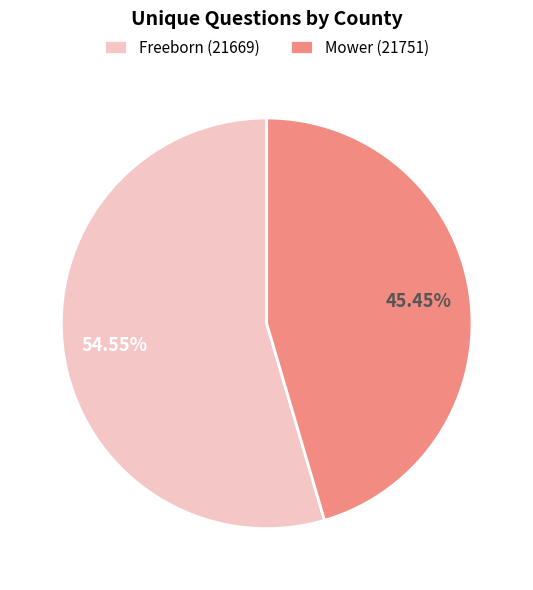

What is the largest slice in the pie chart?

Freeborn (21669)